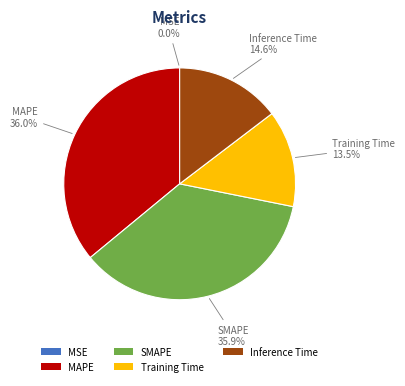

Which has a higher value, Inference Time or Training Time?

Inference Time